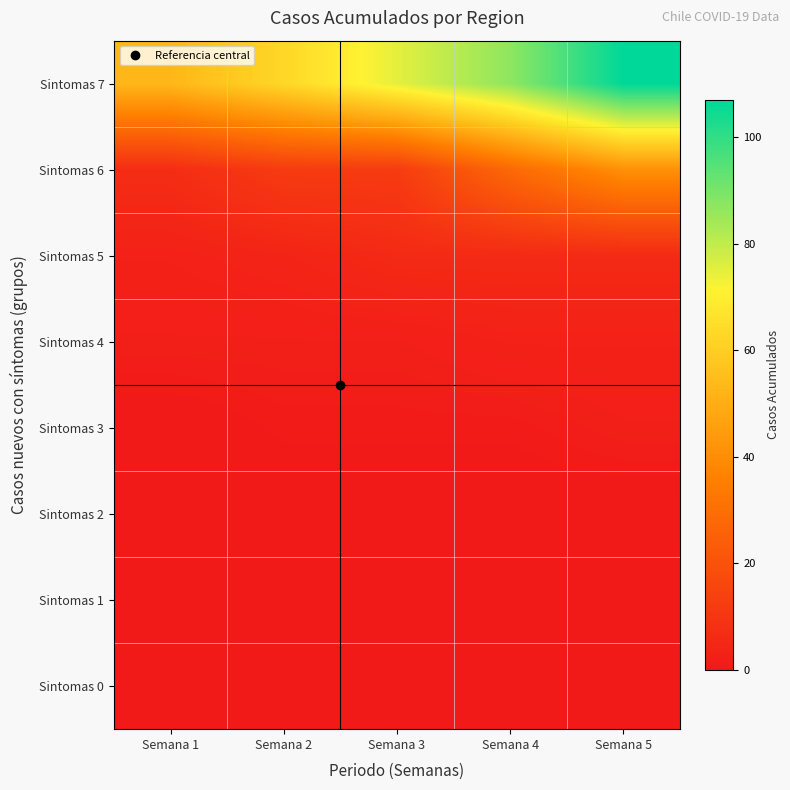

List the series in order of their peak value, highest first.

Sintomas 7, Sintomas 6, Sintomas 5, Sintomas 4, Sintomas 3, Sintomas 0, Sintomas 1, Sintomas 2